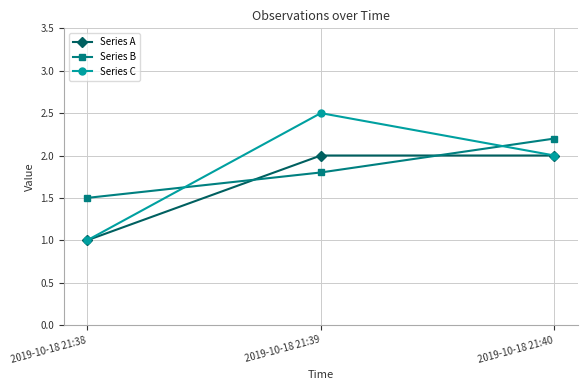

How many lines are shown in the chart?

3